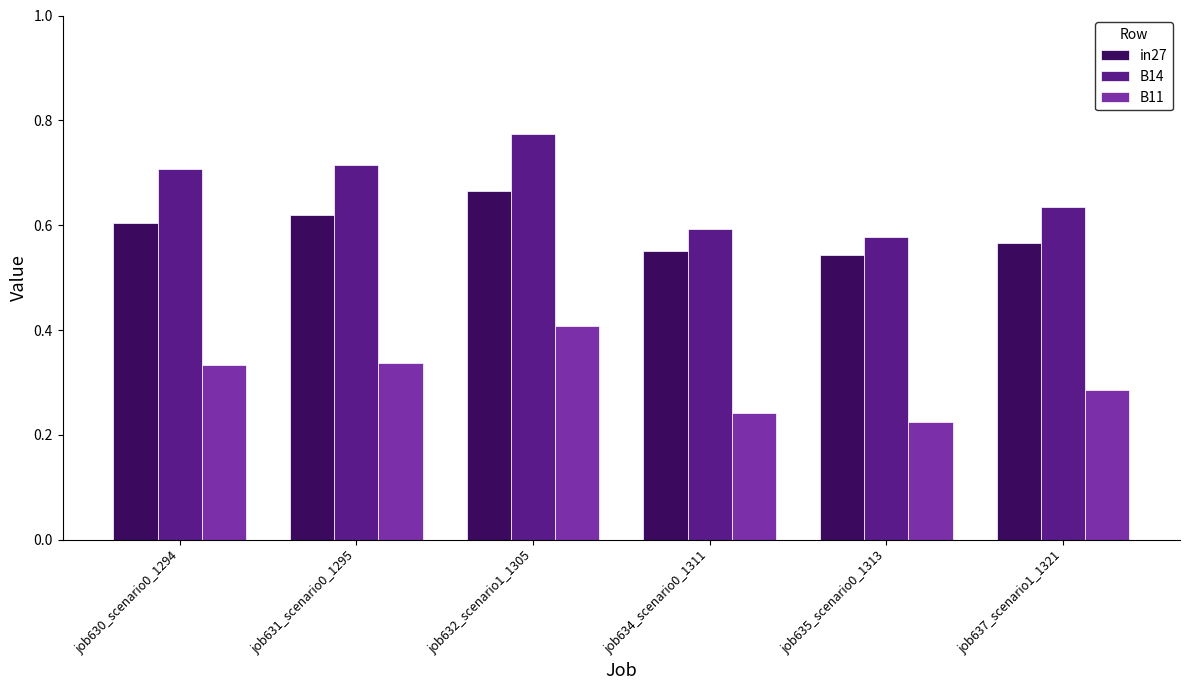

The value of B14 at job637_scenario1_1321 is 0.9. True or false?

False